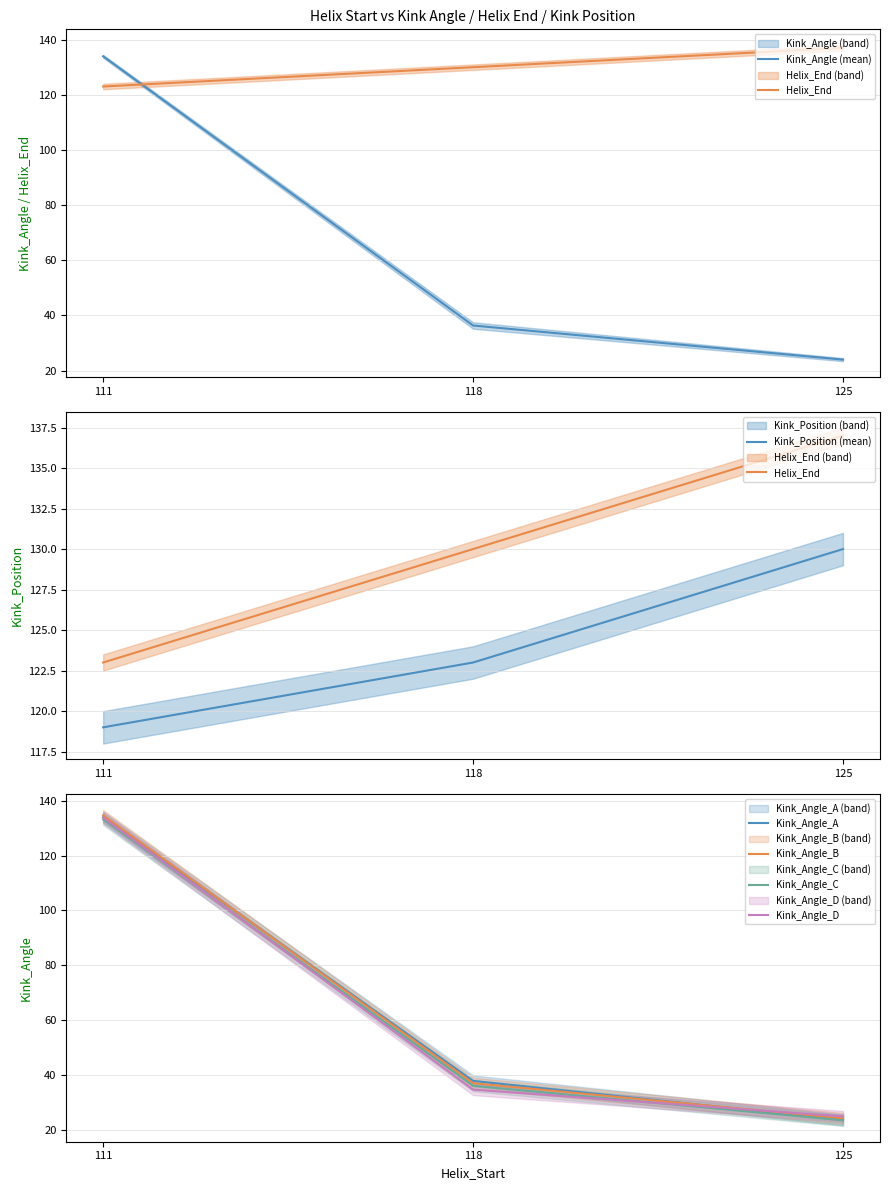

True or false: Kink_Angle_A has a value of 134.1 at 111.

True